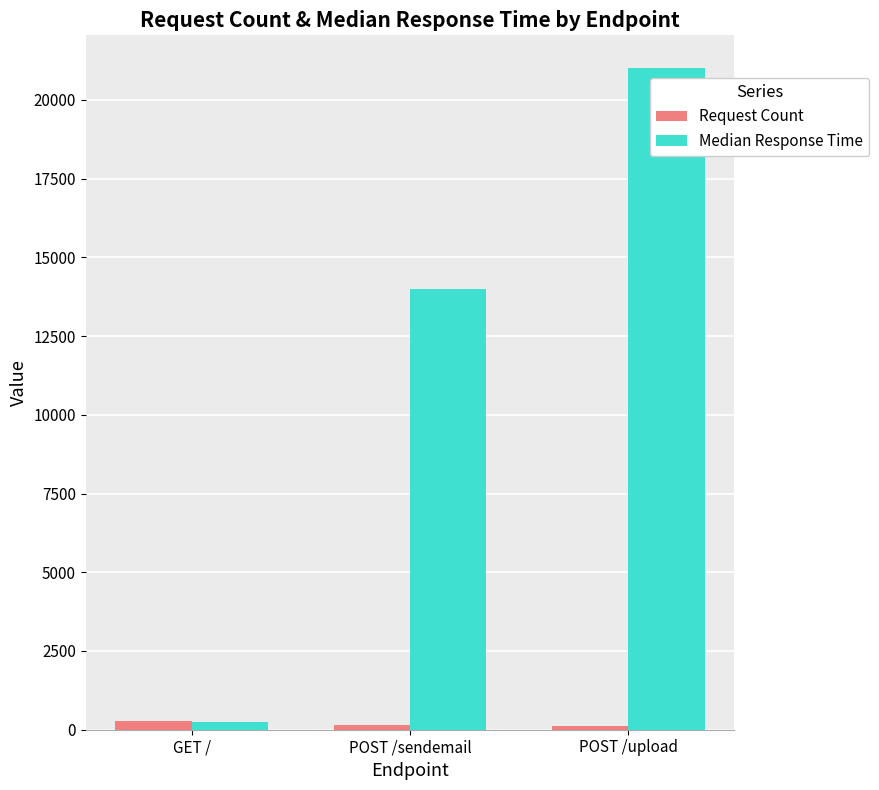

List the labels in order of Median Response Time value, largest first.

POST /upload, POST /sendemail, GET /